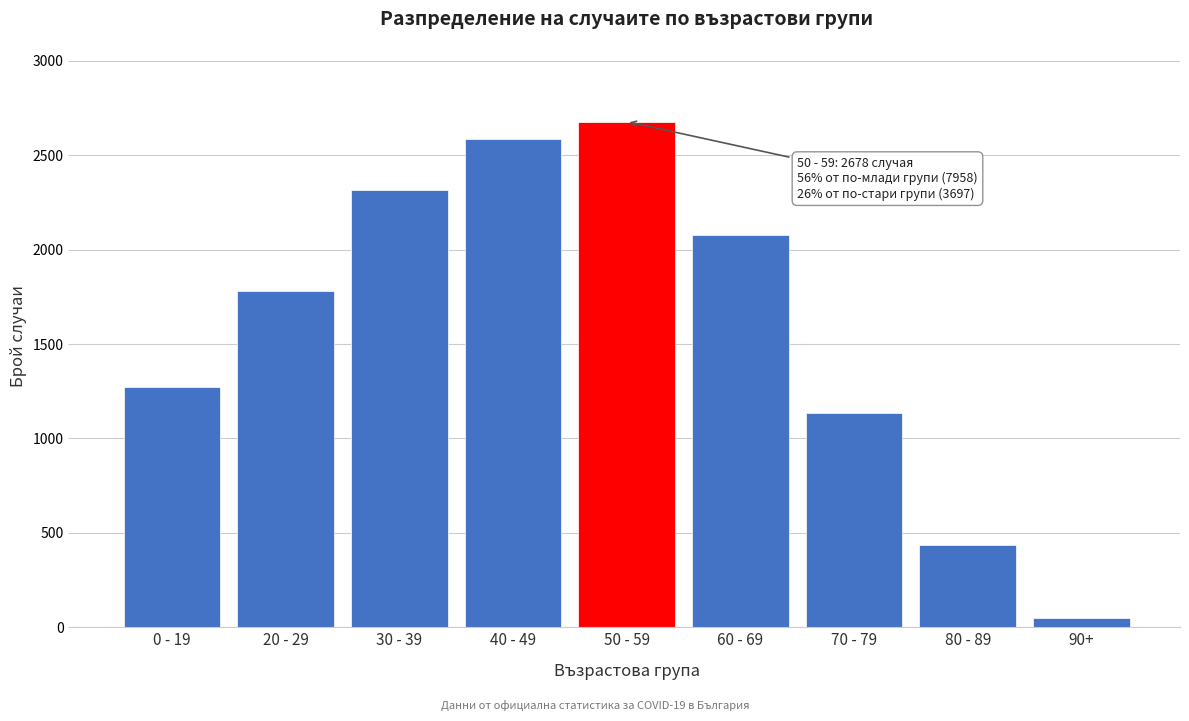

Reading right to left, transcribe all the data shown in this chart.

90+=49	80 - 89=435	70 - 79=1135	60 - 69=2078	50 - 59=2678	40 - 49=2588	30 - 39=2316	20 - 29=1780	0 - 19=1274